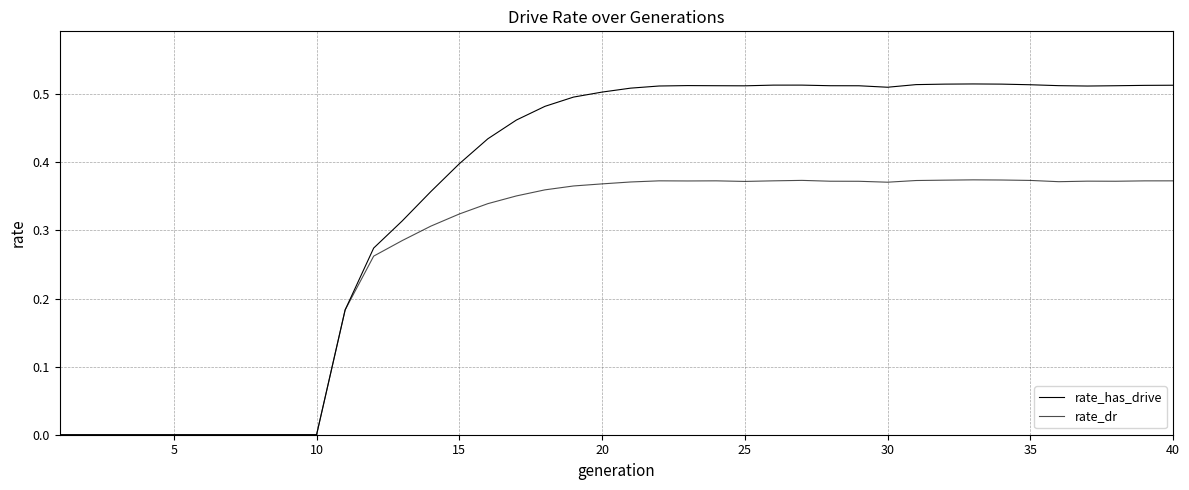

Does the chart display data point markers on the line(s)?

No